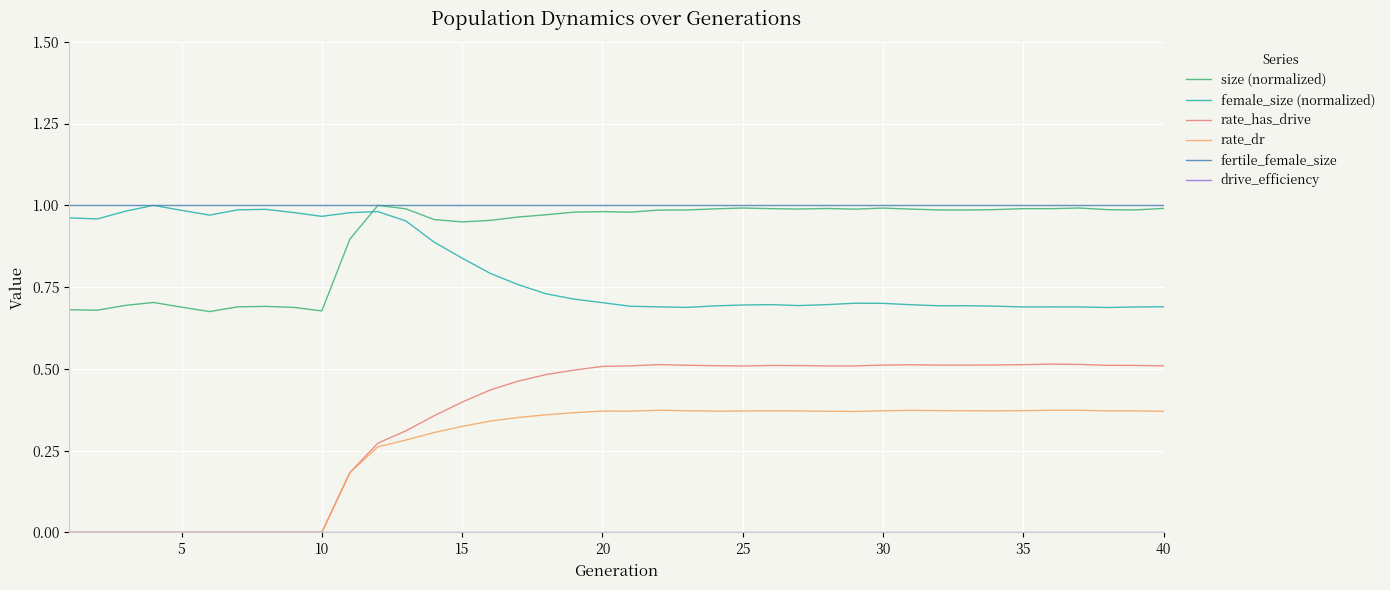

At how many categories does at least one series exceed 0?

40